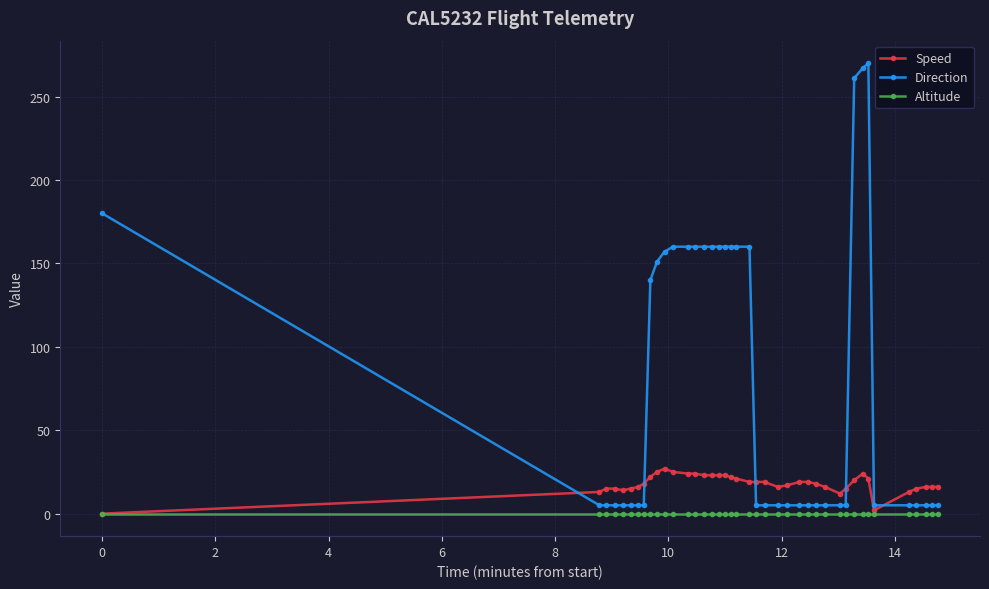

Which series has the largest total across all categories?

Direction